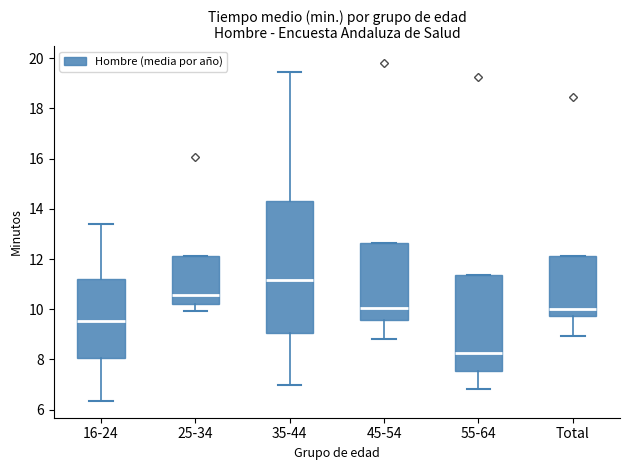

Which box has the highest median line?

35-44